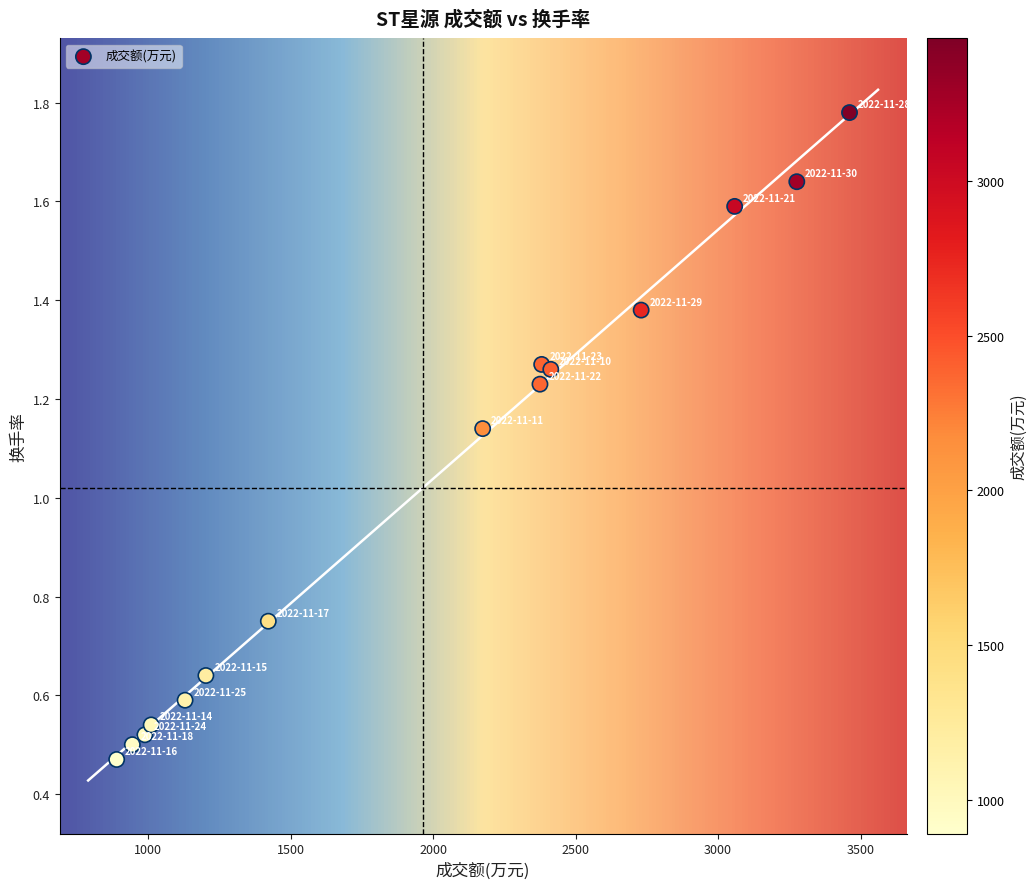

What is the range of X values (max minus min)?

2571.0